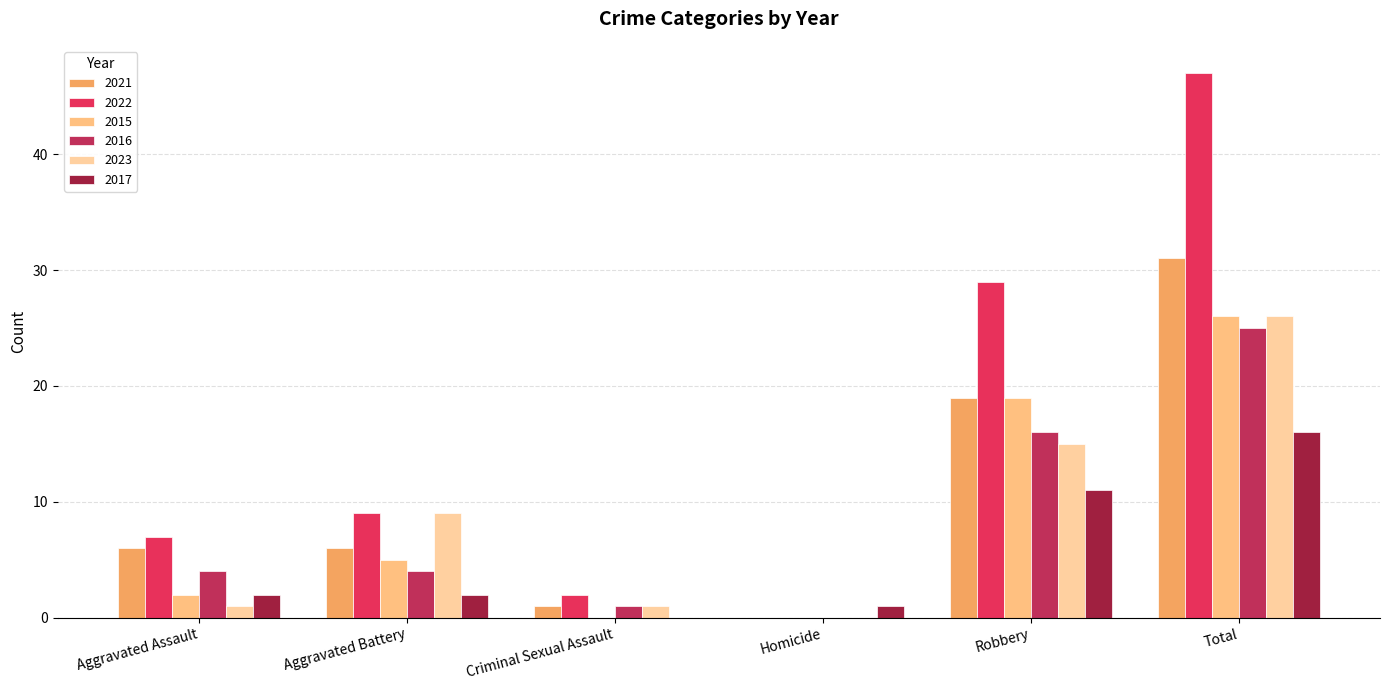

What is the value of the 2016 bar at the 2nd from the left?

4